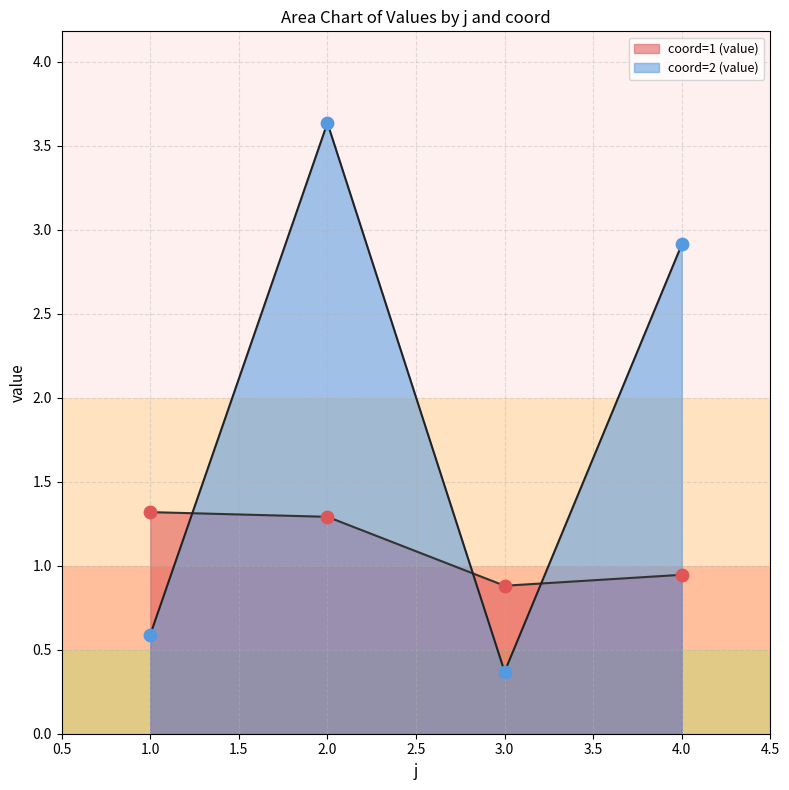

What is the spread (max minus min) of values at 3.0?

0.5